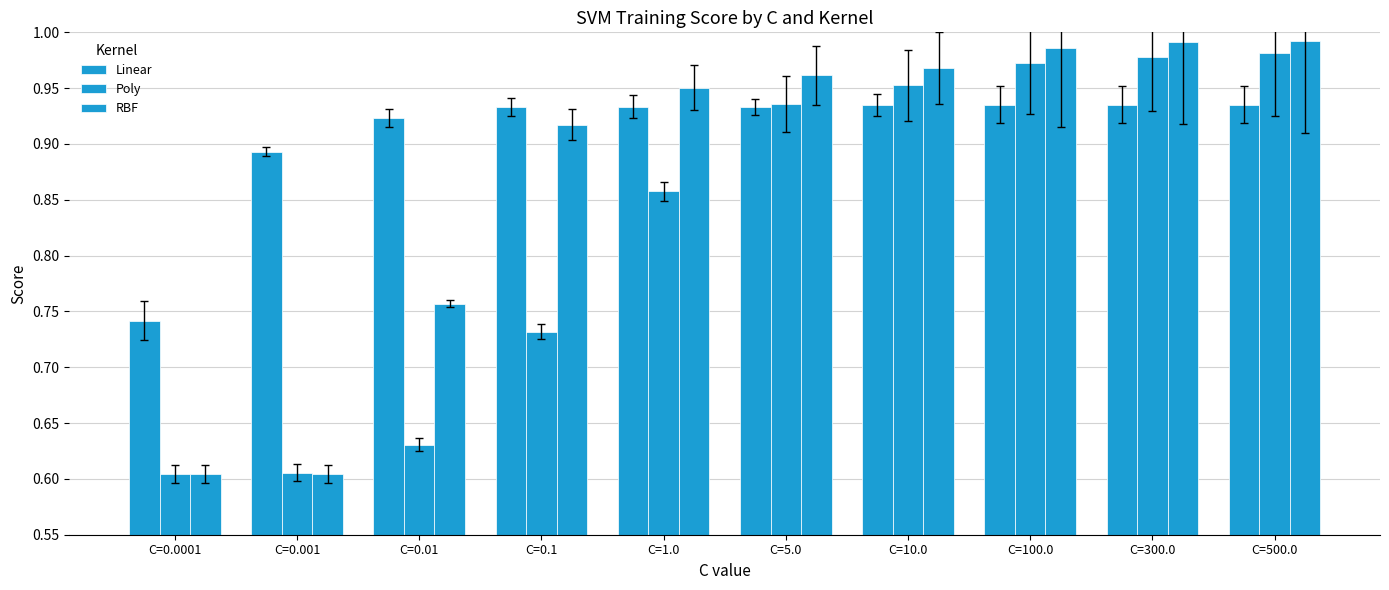

Reading right to left, list all the values displayed in this chart.

Linear: 0.9	0.9	0.9	0.9	0.9	0.9	0.9	0.9	0.9	0.7
Poly: 1.0	1.0	1.0	1.0	0.9	0.9	0.7	0.6	0.6	0.6
RBF: 1.0	1.0	1.0	1.0	1.0	1.0	0.9	0.8	0.6	0.6